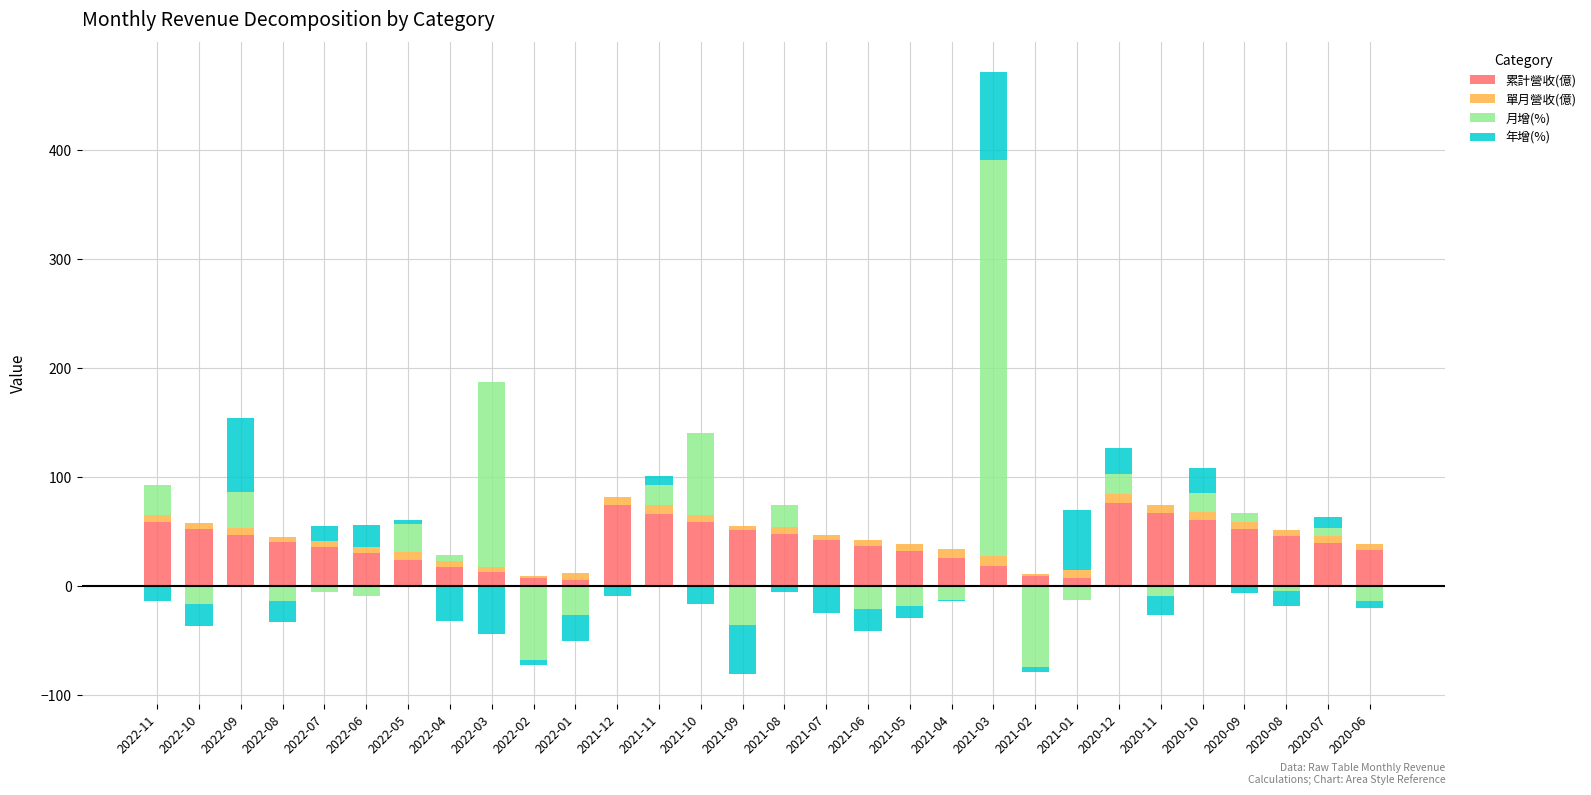

What are all the series names shown in the legend?

累計營收(億), 單月營收(億), 月增(%), 年增(%)